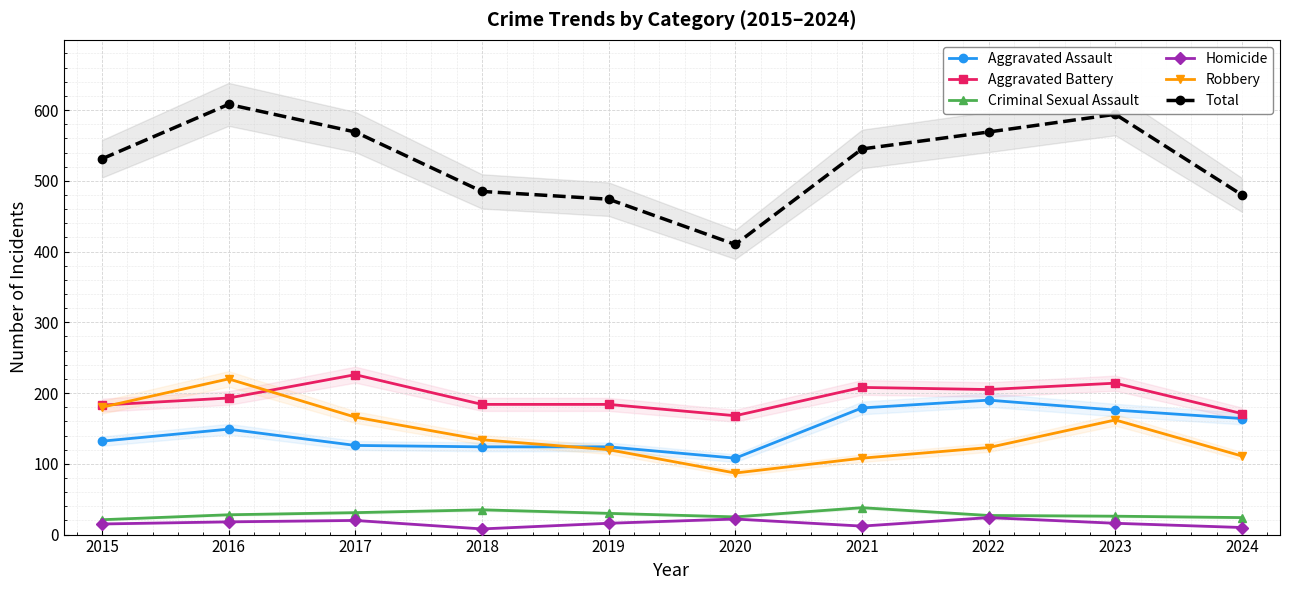

At how many categories does at least one series exceed 226?

10